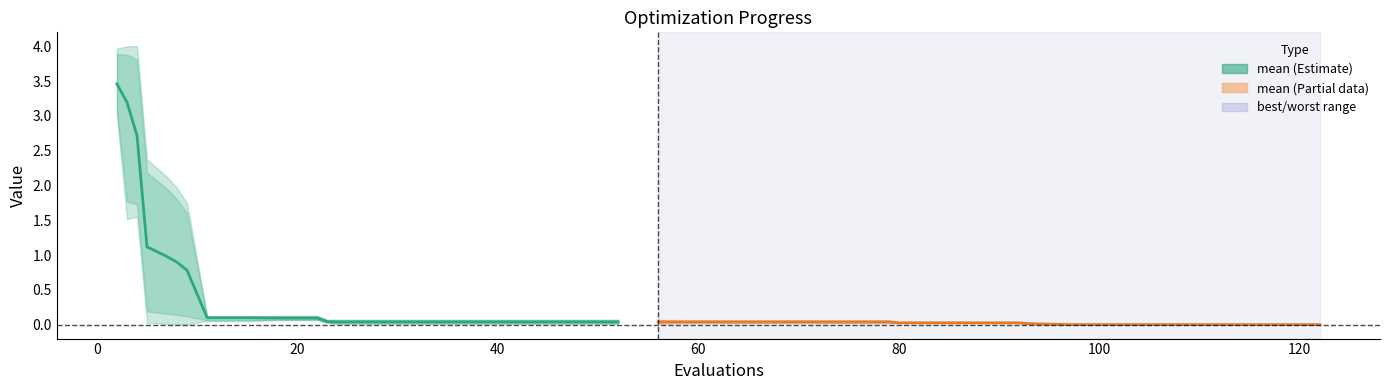

True or false: mean and mean_partial cross at least once.

False